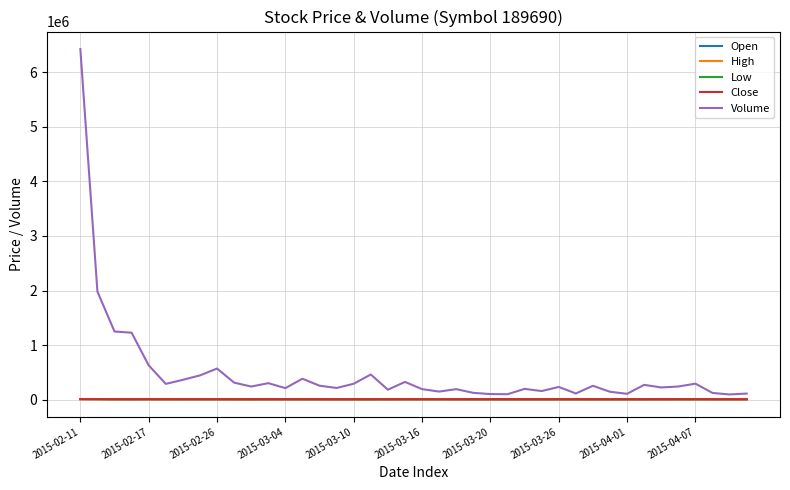

Which series has the largest total across all categories?

Volume